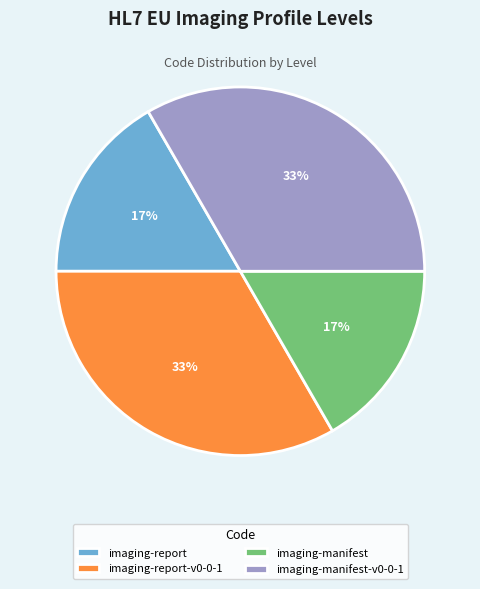

To the nearest percent, what portion does imaging-report represent?

17%